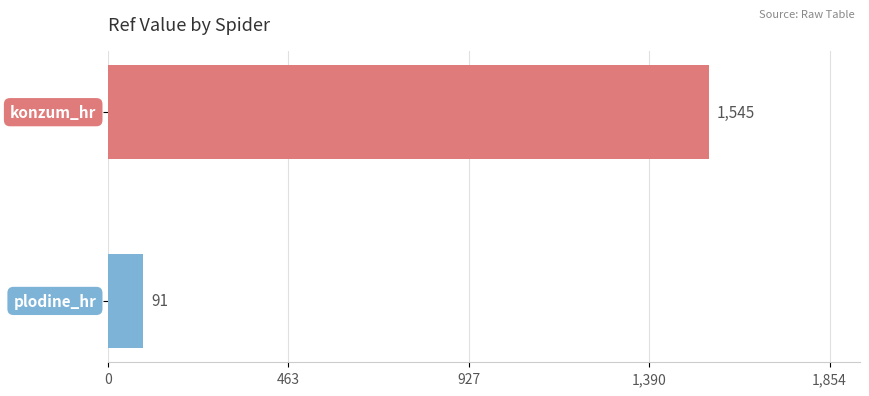

What is the maximum value shown in the chart?

1545